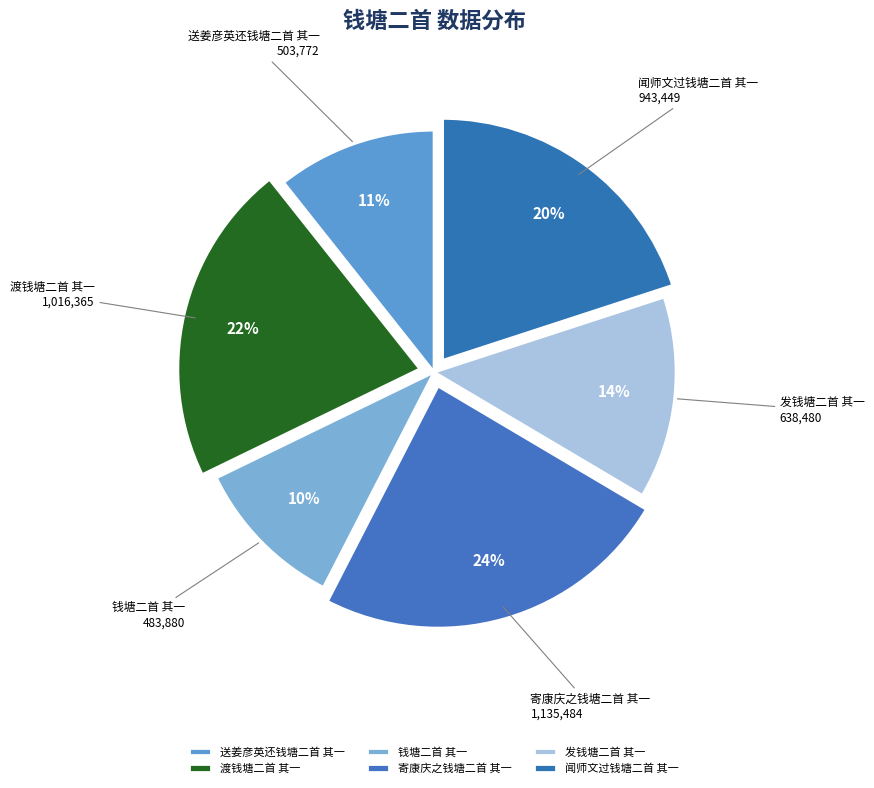

How many segments does this pie chart have?

6